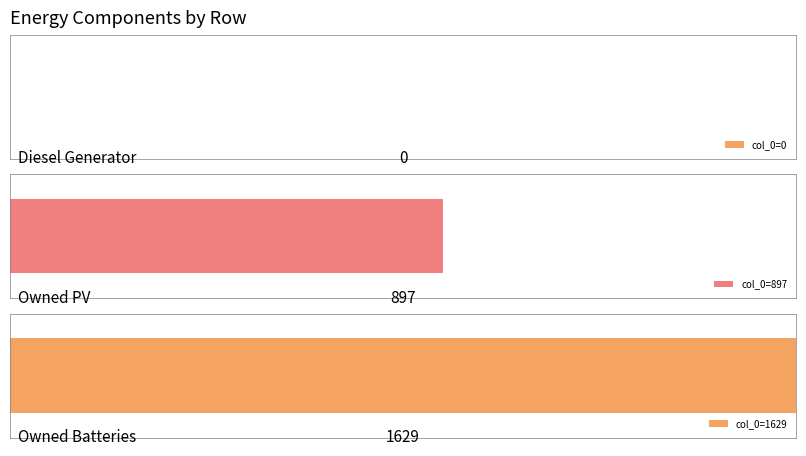

The 0 series shows 742 at Owned Batteries. True or false?

False